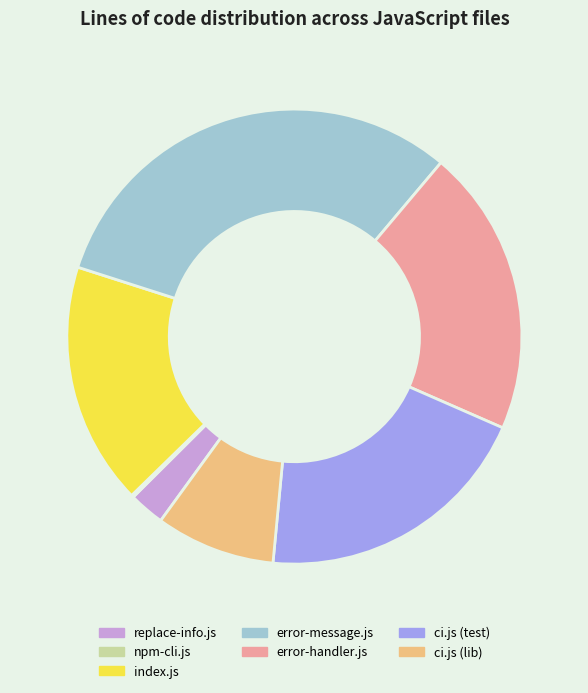

Between ci.js (lib) and index.js, which is larger?

index.js